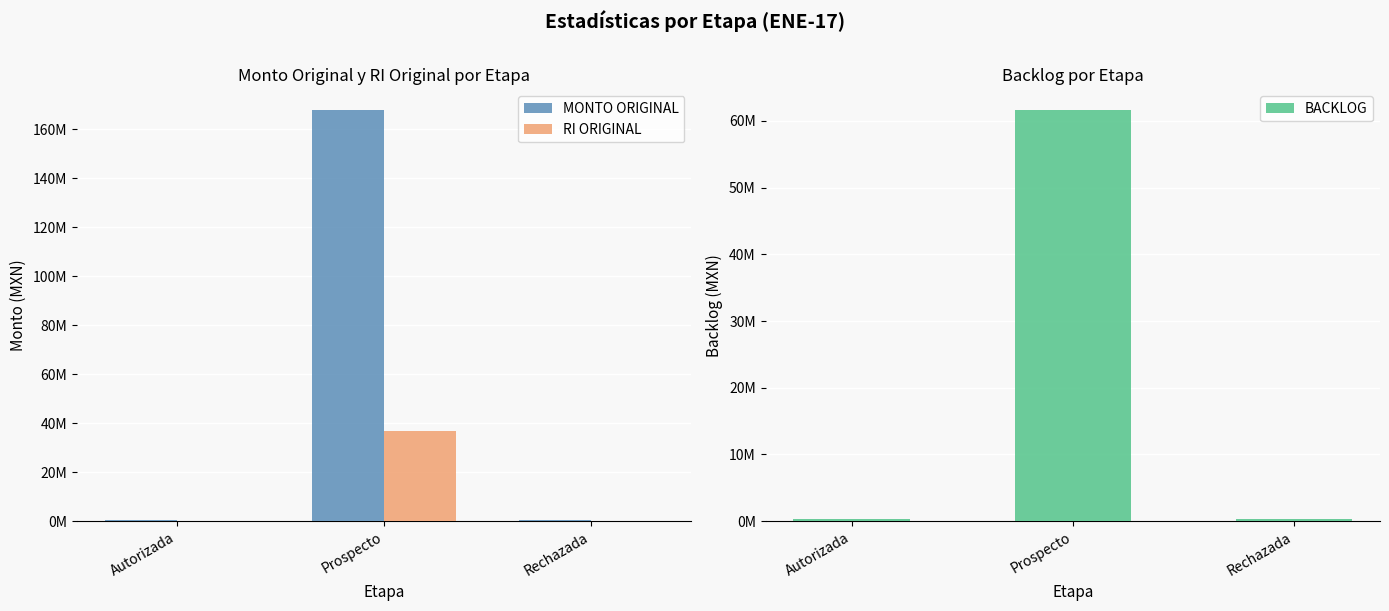

Reading left to right, what are all the values shown in this chart?

MONTO ORIGINAL: Autorizada=398684.9	Prospecto=167964779.0	Rechazada=300000.0
RI ORIGINAL: Autorizada=33430.0	Prospecto=36829526.0	Rechazada=30000.0
BACKLOG: Autorizada=398684.9	Prospecto=61664780.0	Rechazada=300000.0